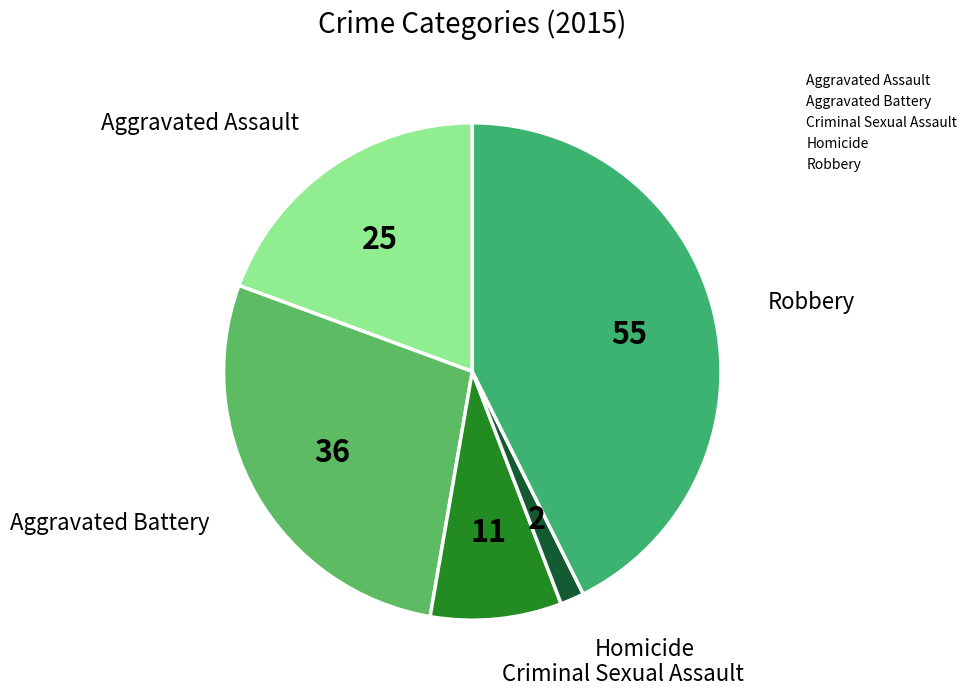

Is the sum of Aggravated Assault and Criminal Sexual Assault greater than half?

No